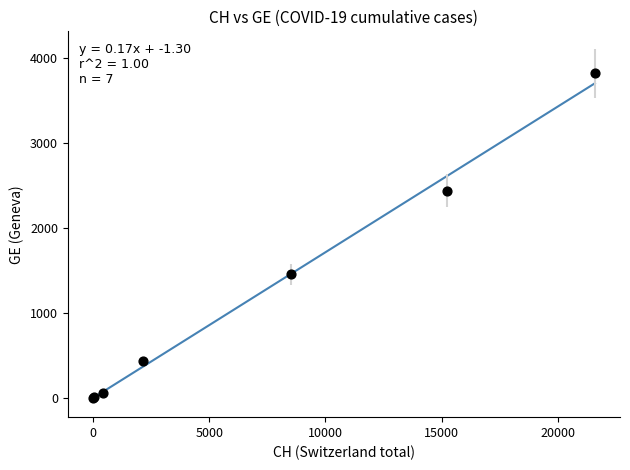

What Y value in the scatter plot is closest to 1908?

1453